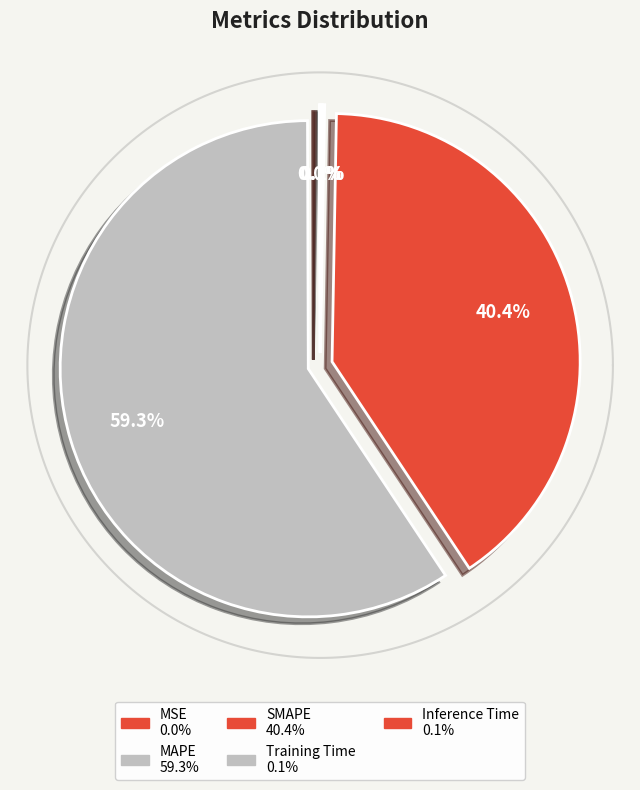

True or false: SMAPE accounts for 27% of the total.

False